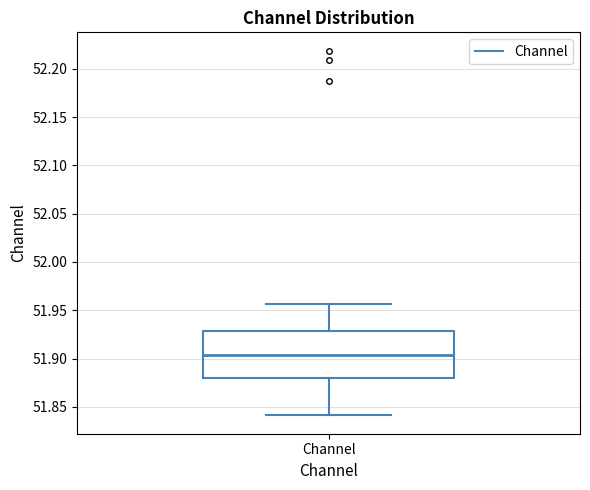

Where is the lower edge of the box for Channel on the y-axis? The values are not printed on the chart, so give them approximately, as read against the axis.

51.880